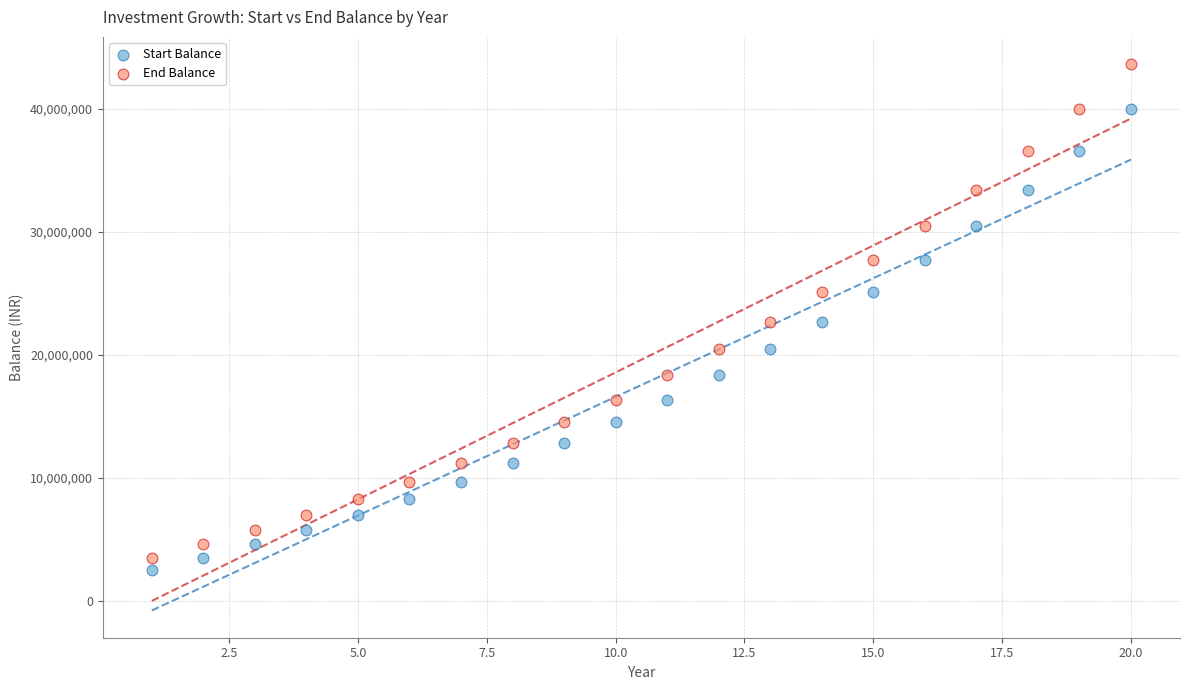

Across all data points, what is the range of X values (max minus min)?

19.0